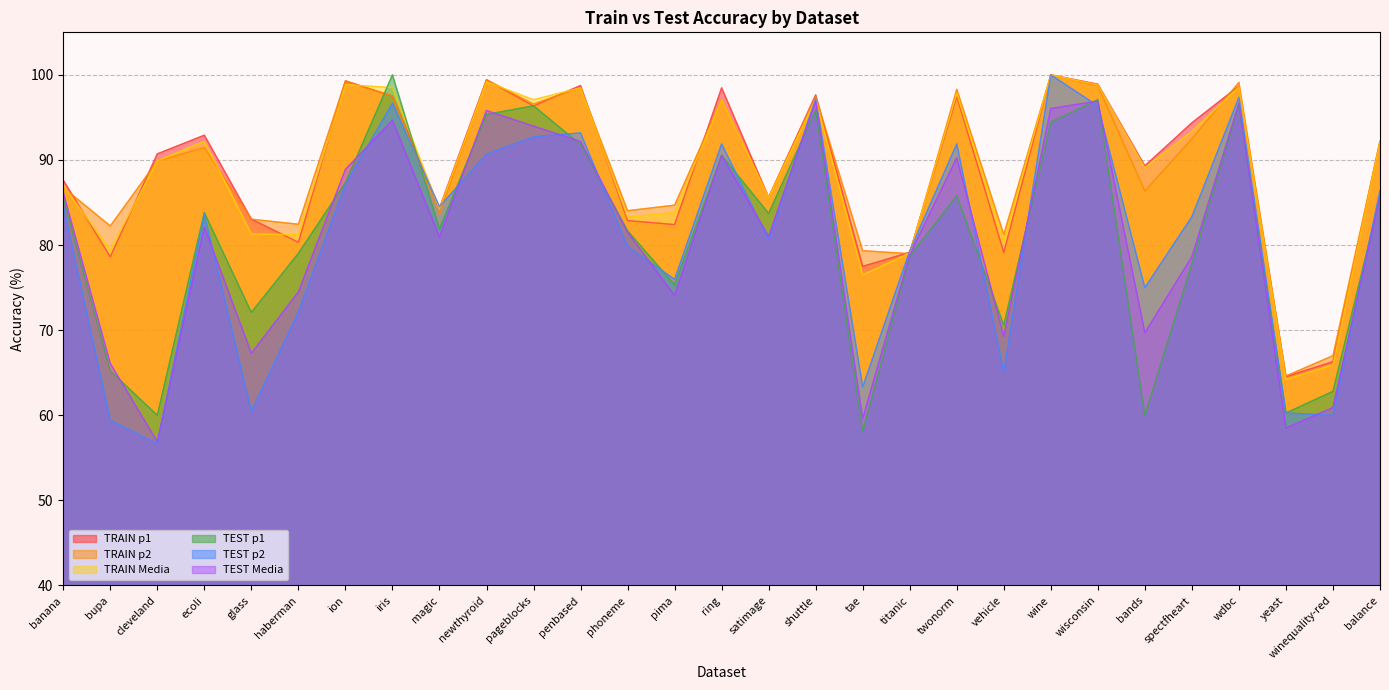

What is the label of the 12th point from the right?

tae